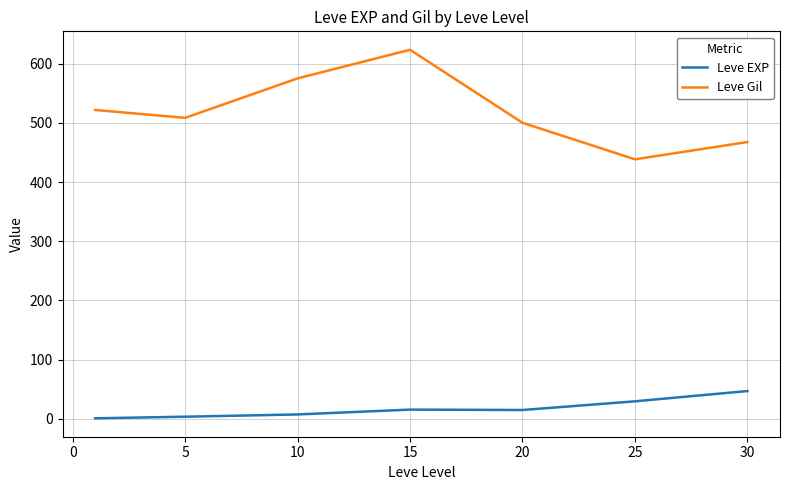

What is the maximum value for Leve Gil?

623.3